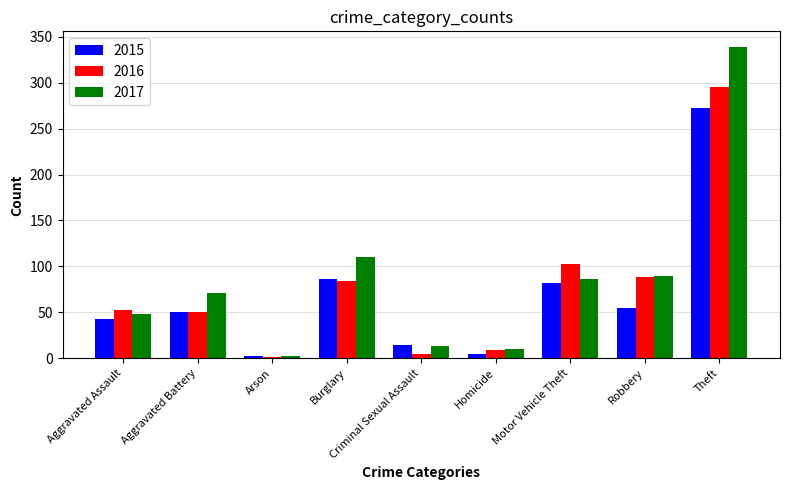

What is the spread (max minus min) of values at Theft?

67